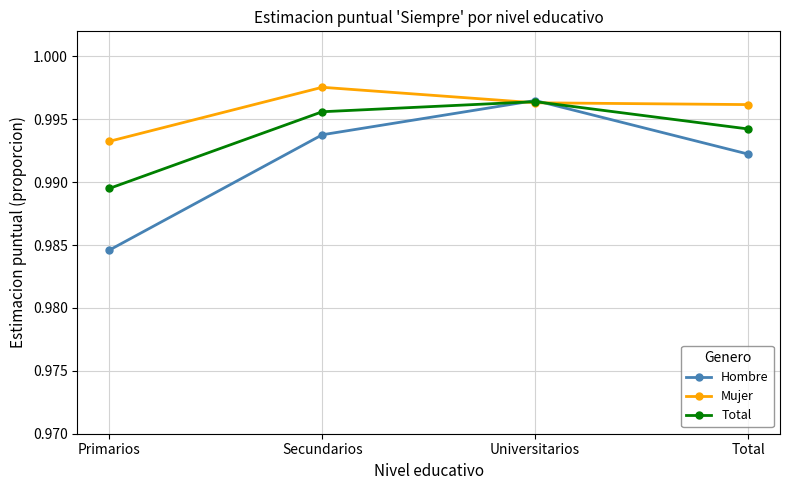

Between Primarios and Secundarios, which series saw the biggest shift?

Hombre